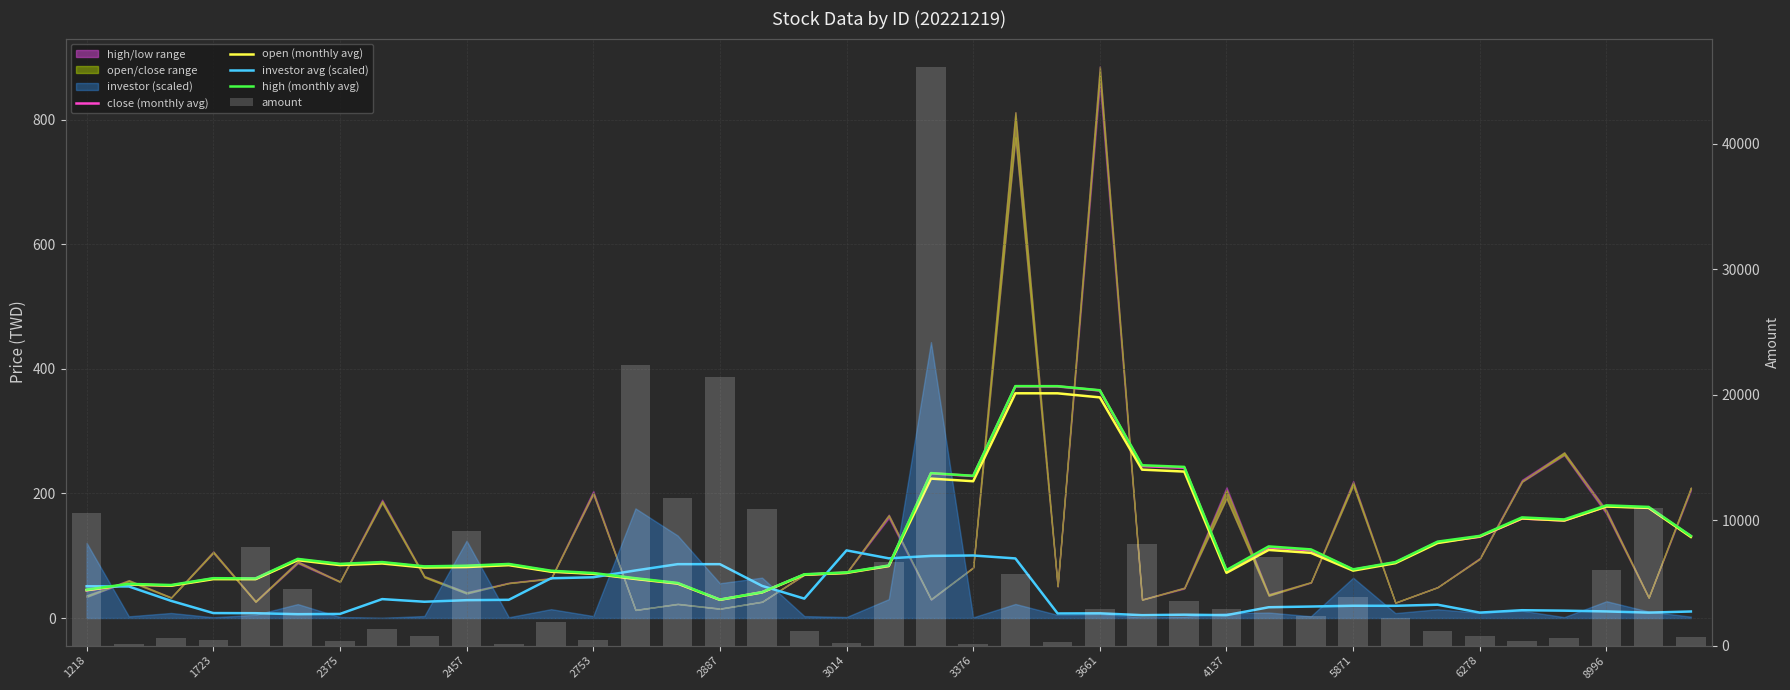

Which category has the highest value in the investor avg (scaled) series?

3014